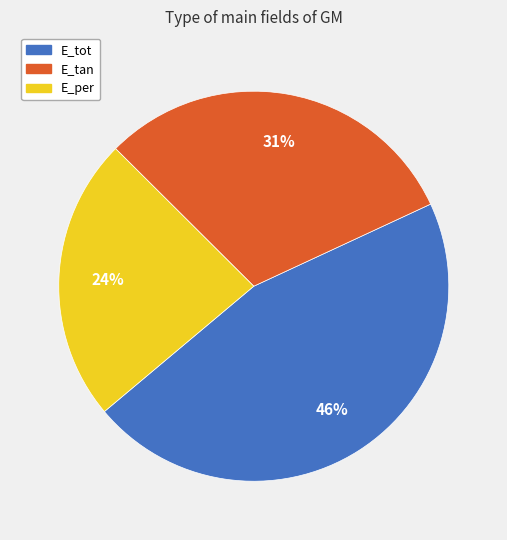

Which slice is the largest?

E_tot